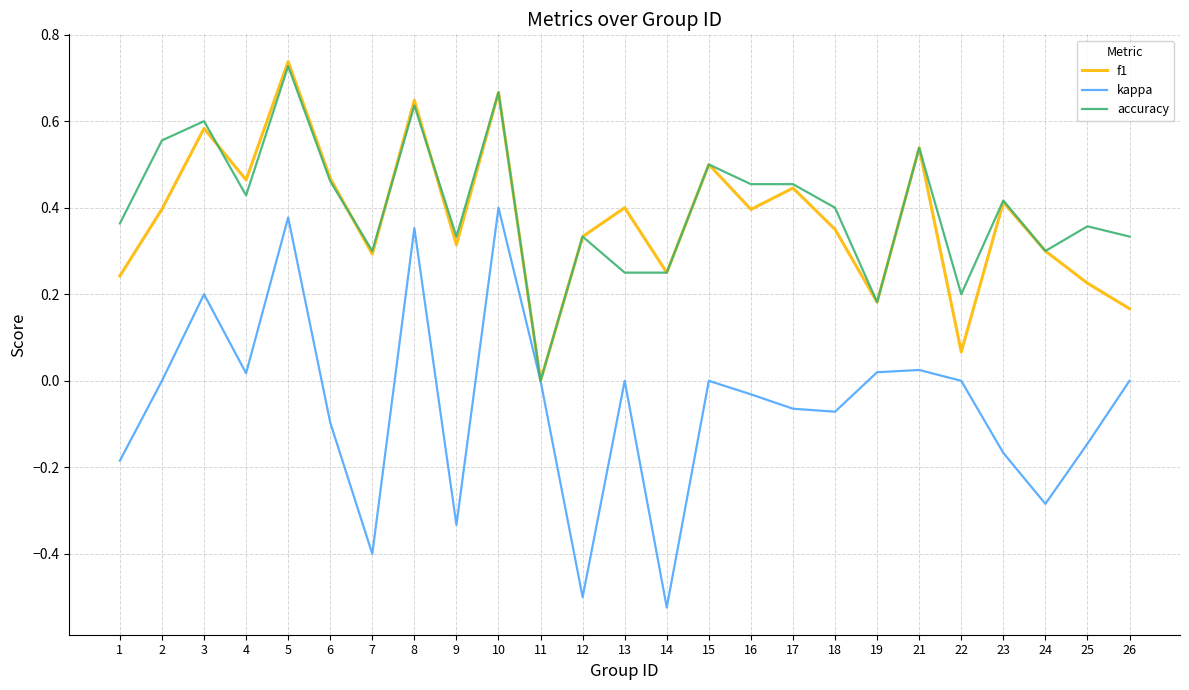

At which label is f1 closest to 0?

11